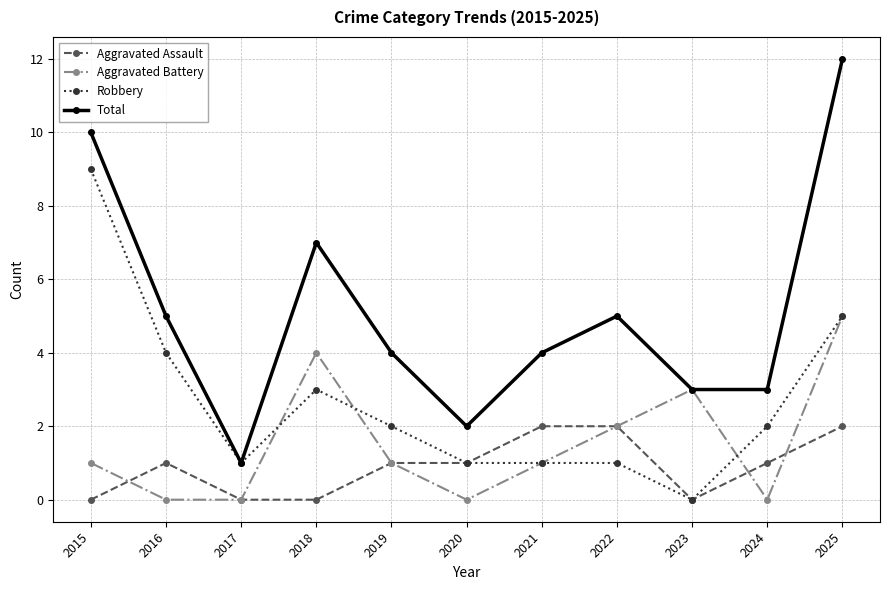

How many lines are shown in the chart?

4